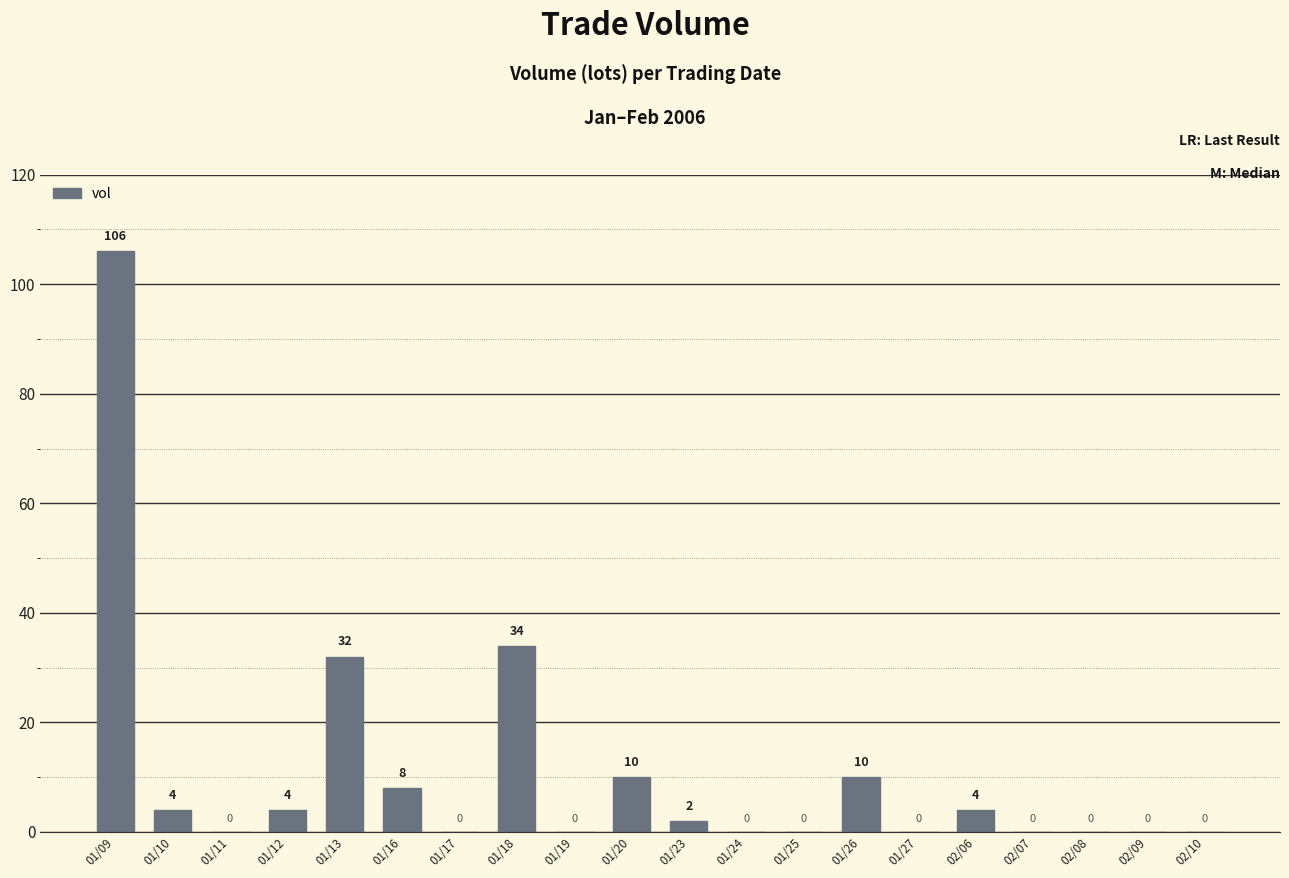

What is the ratio of the value at 02/06 to the value at 01/16?

0.5